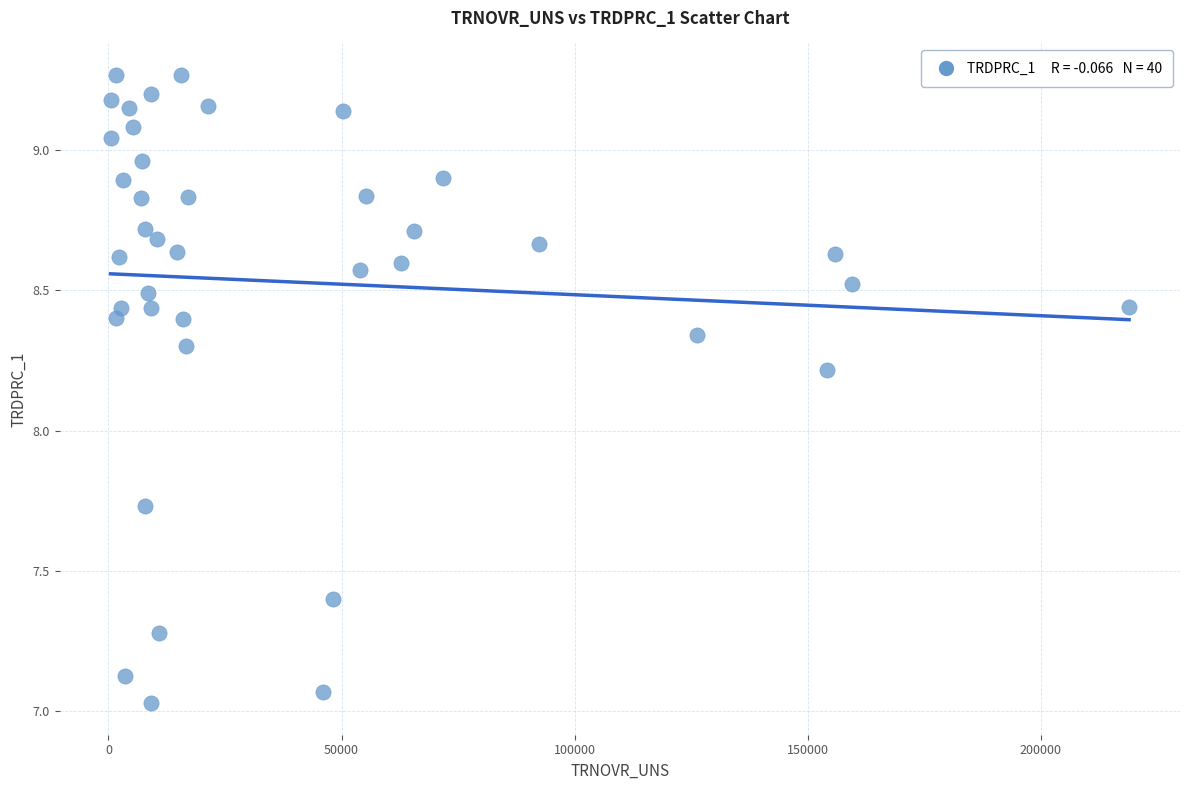

What Y value in the scatter plot is closest to 8?

8.2